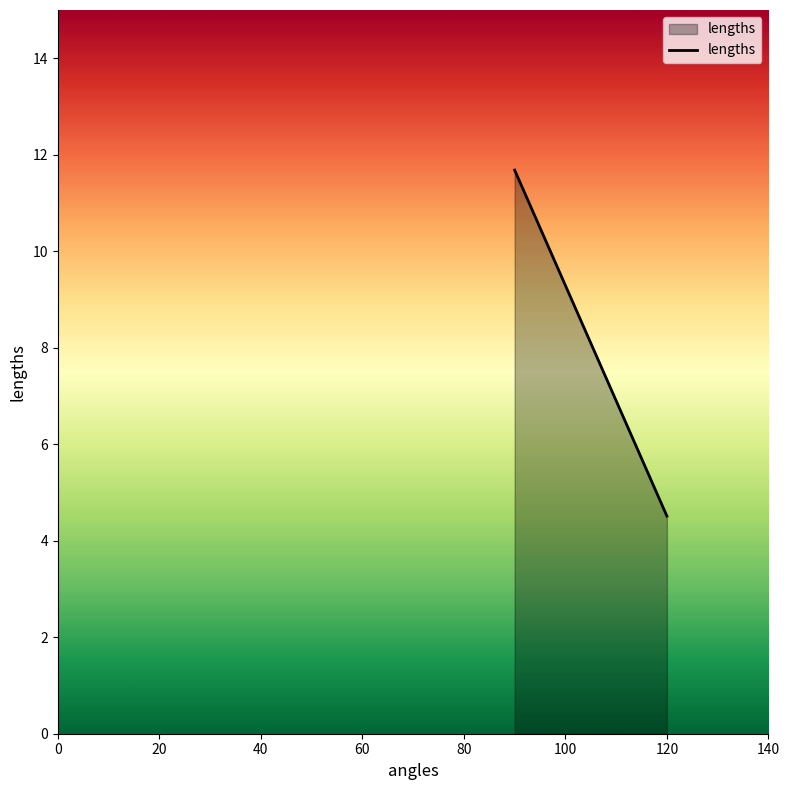

What is the value of the 3rd point from the left?

4.5